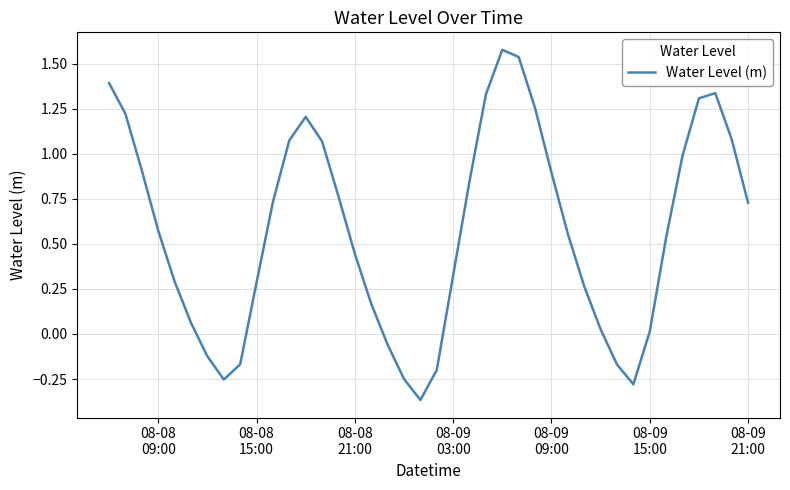

What is the difference between the maximum and minimum values?

1.9